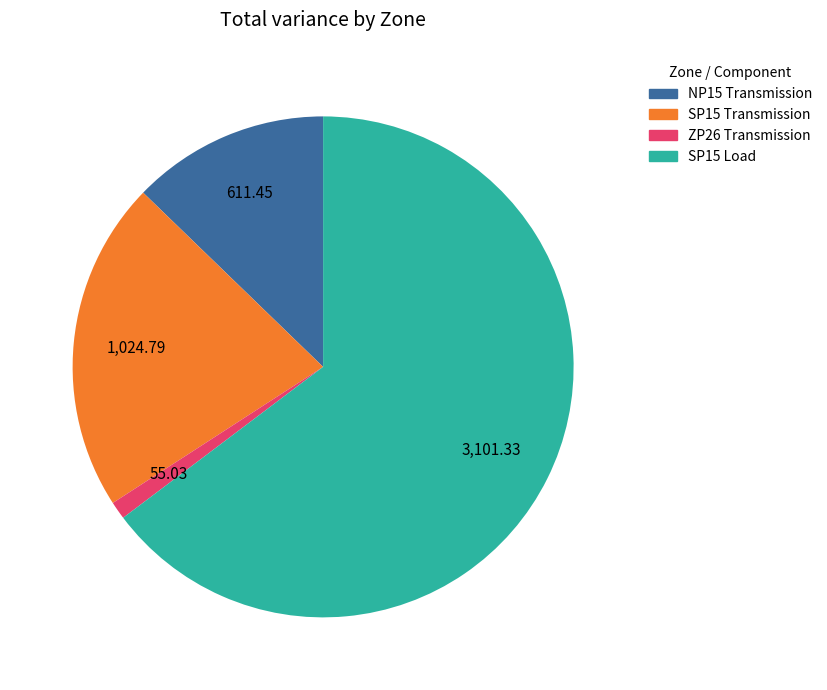

Which has a higher value, ZP26 Transmission or NP15 Transmission?

NP15 Transmission